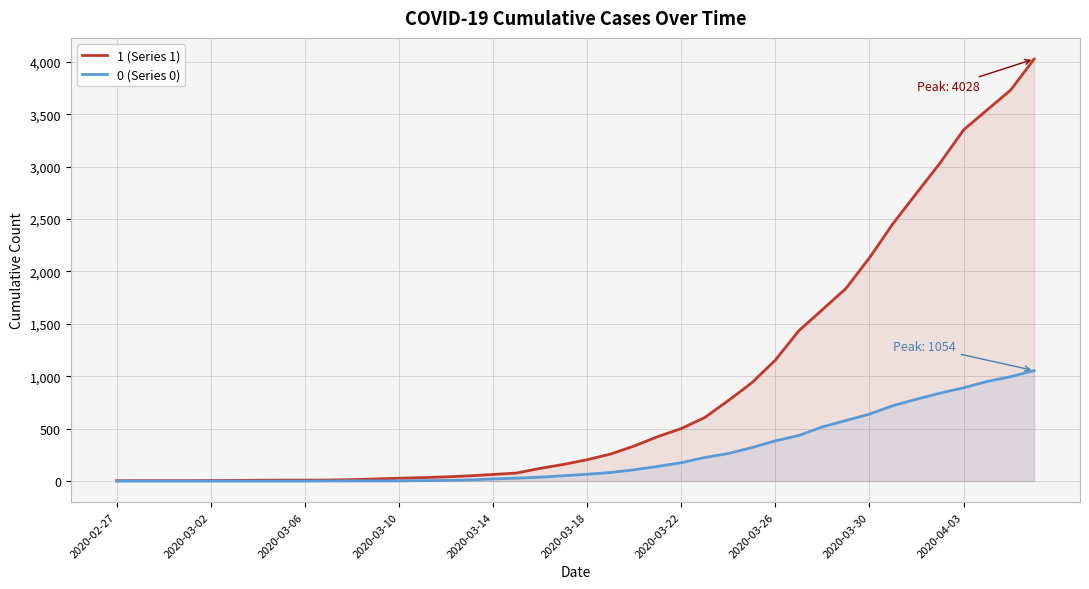

Which series has the largest range (max minus min)?

1 (Series 1)